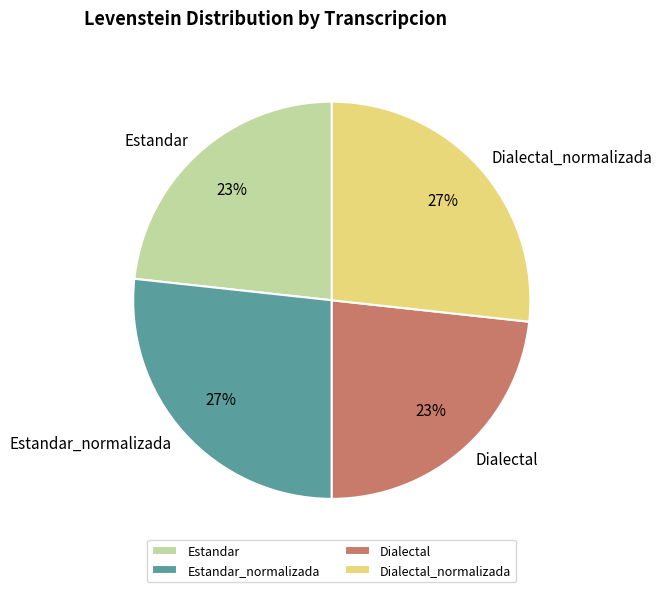

True or false: Dialectal accounts for 23% of the total.

True